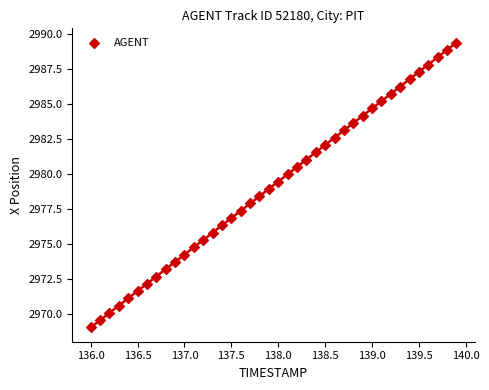

What is the range of X values (max minus min)?

3.9